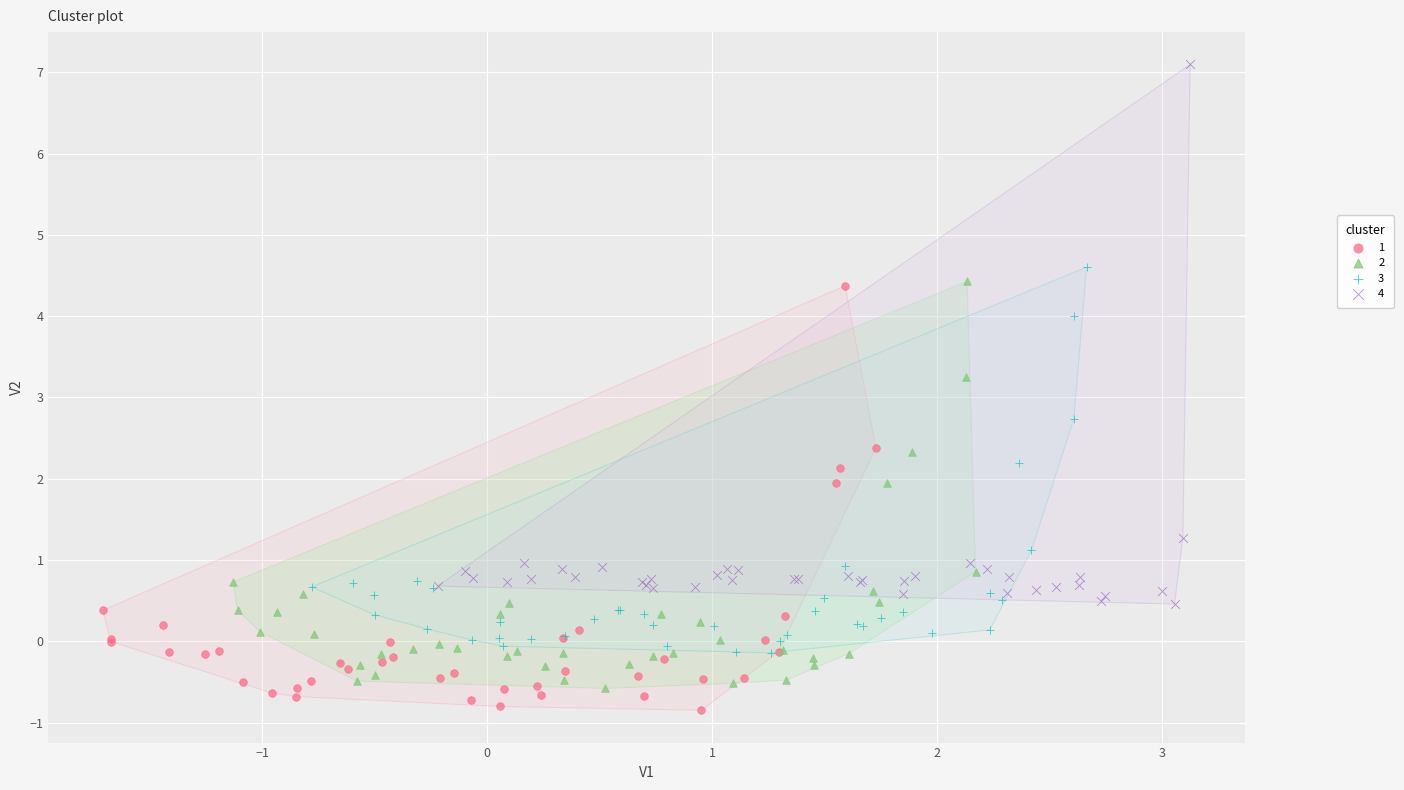

Which series has the widest spread of Y values?

4